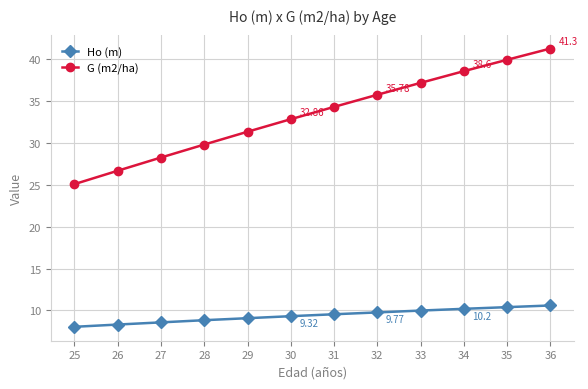

At which category is the sum across all series the highest?

36